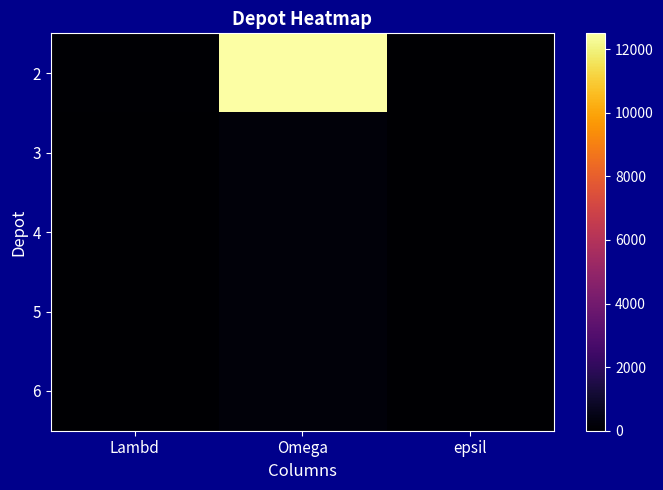

Rank the series by their maximum value, from highest to lowest.

2, 3, 4, 5, 6